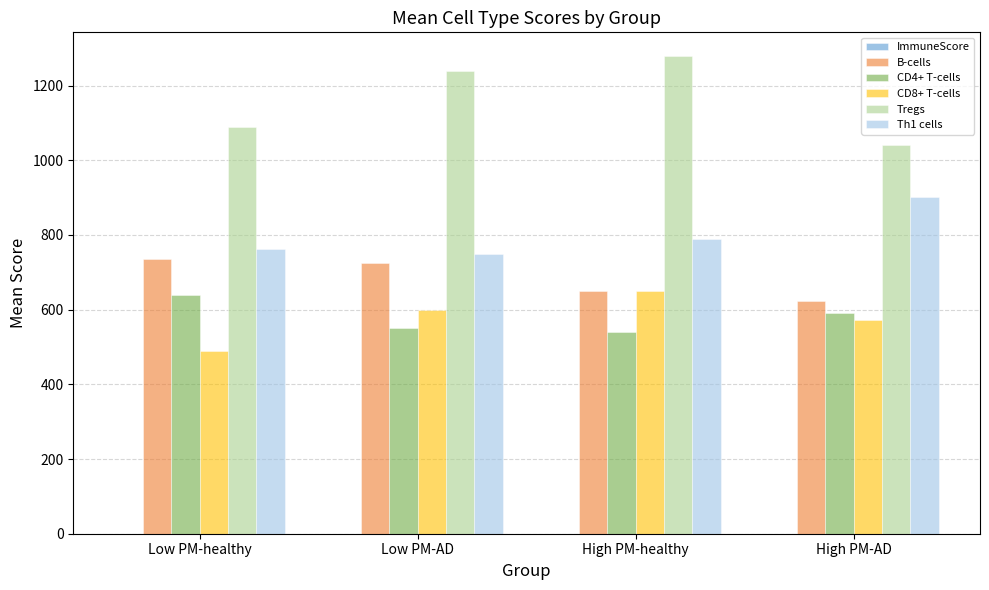

The CD8+ T-cells series shows 597.9 at Low PM-AD. True or false?

True